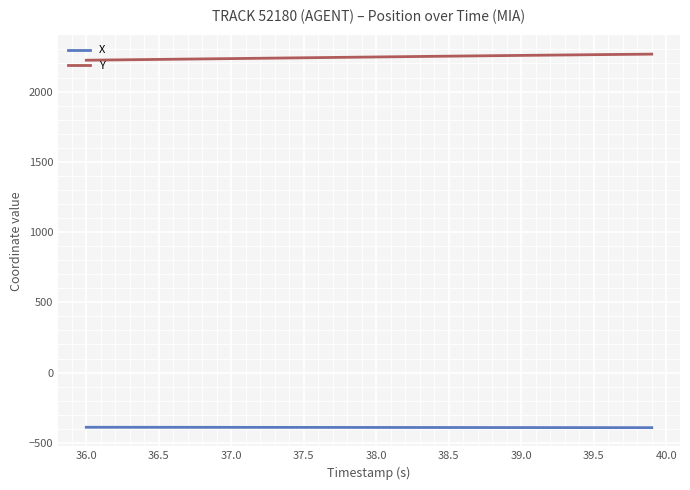

At how many categories does at least one series exceed 1801?

40